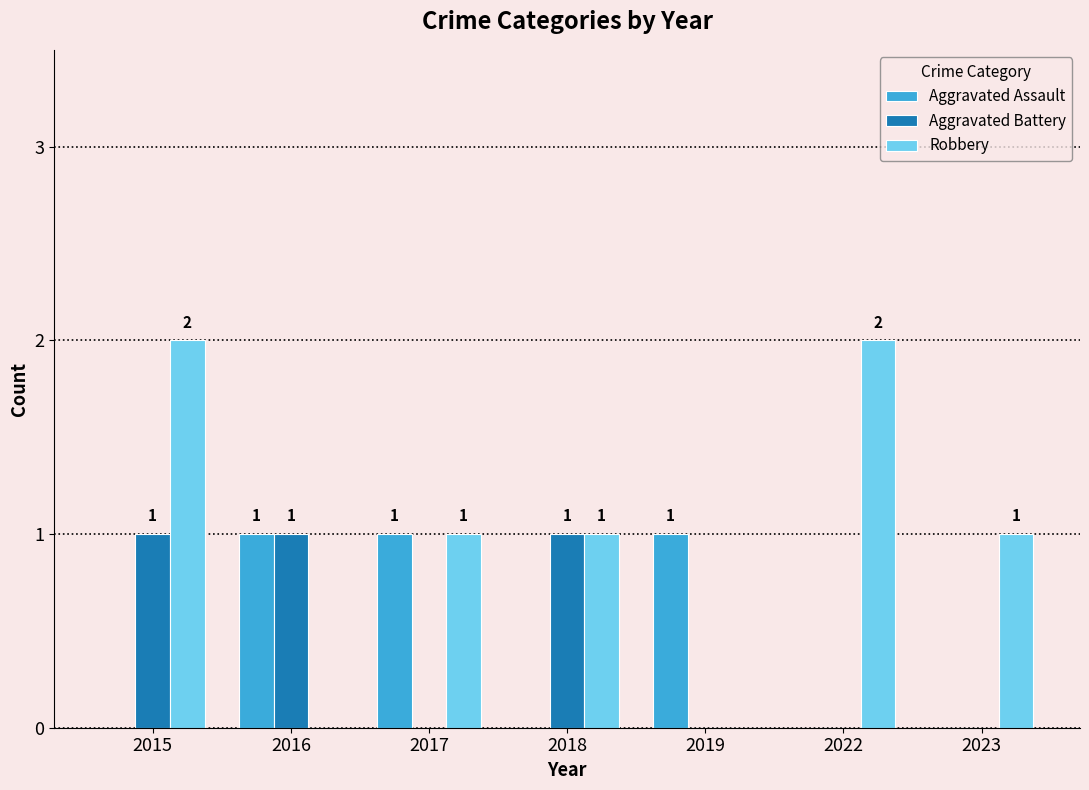

At which category is the sum across all series the highest?

2015